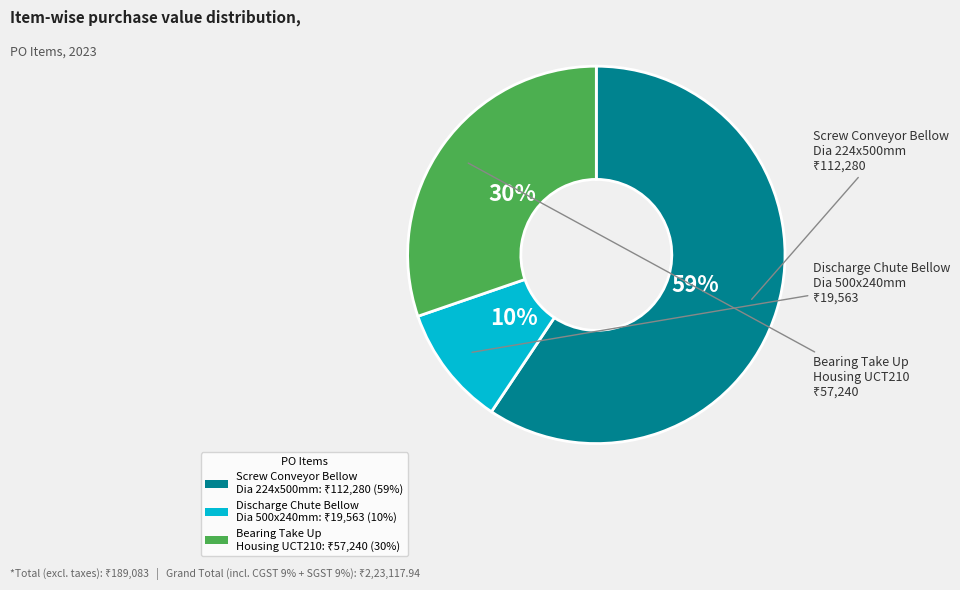

Does any single category account for the majority?

Yes